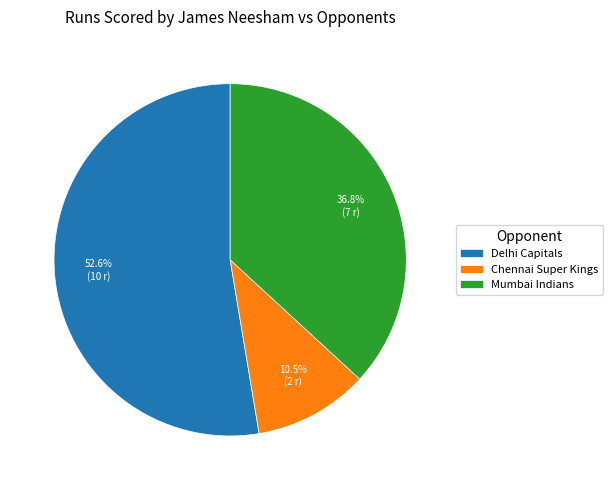

Count the number of slices in the pie.

3